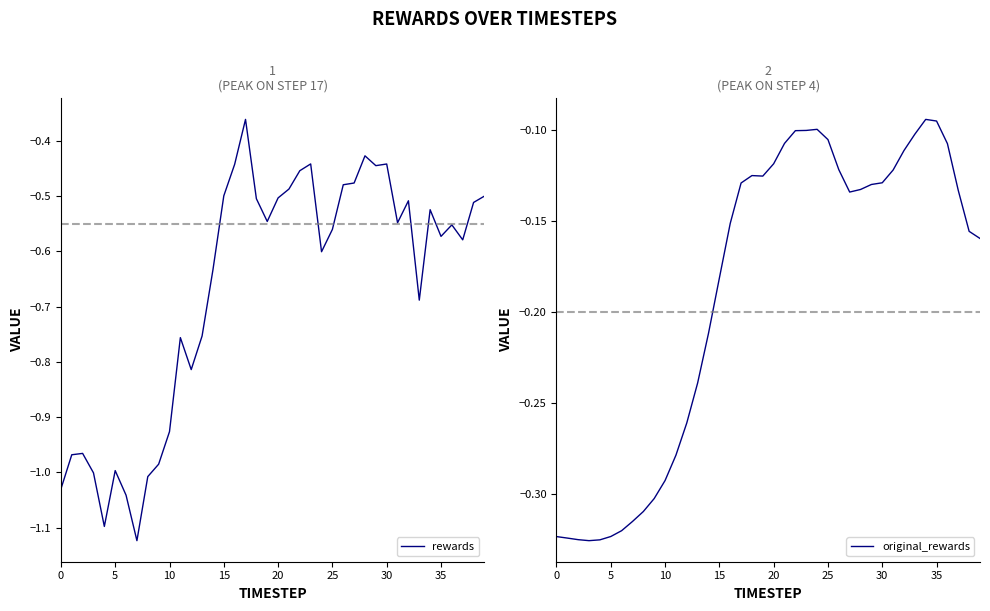

Is the value of rewards at 15 greater than the value of original_rewards at 35?

No